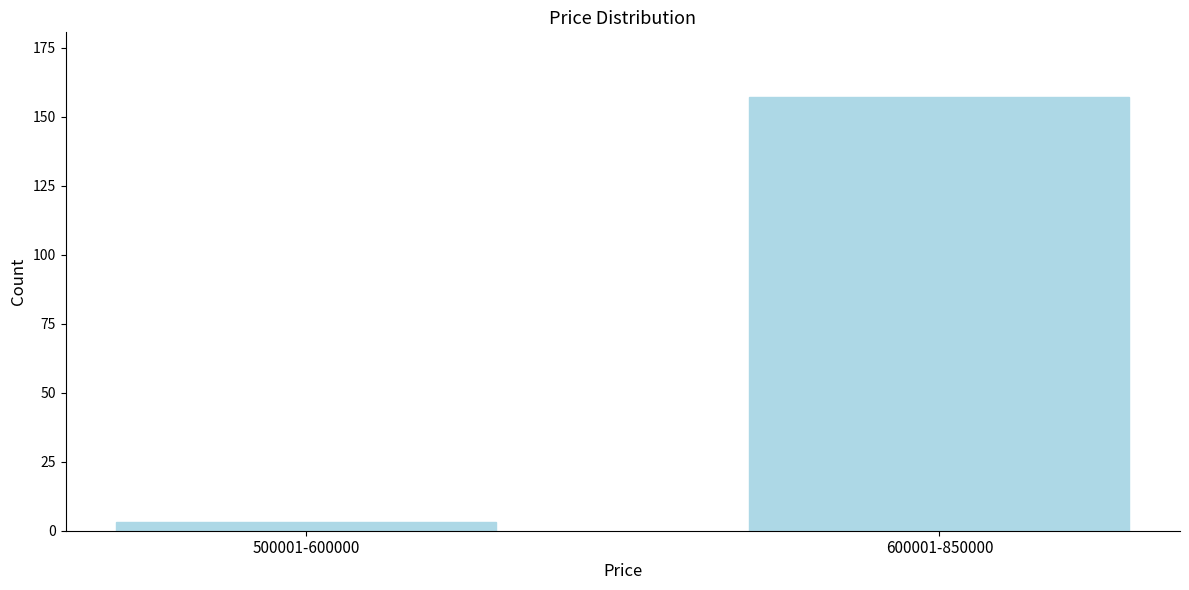

Reading right to left, extract all data points from this chart.

157	3